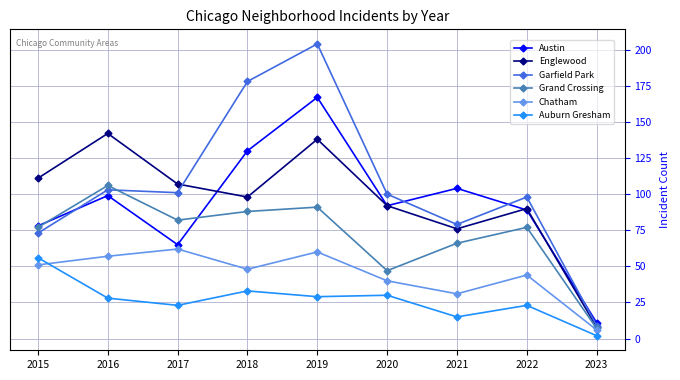

How many lines are shown in the chart?

6